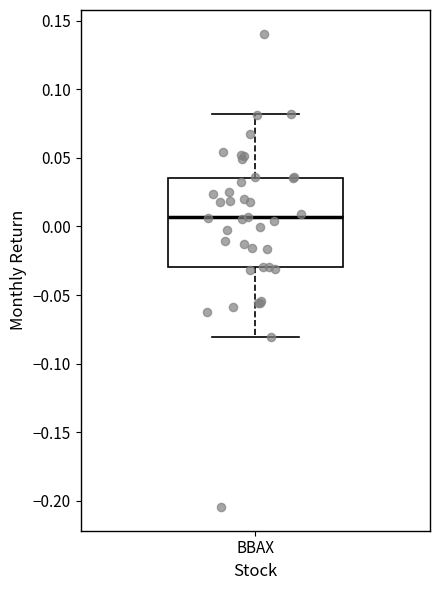

Transcribe this box plot: give where the median line is, the range the box spans, and where the two whiskers end, as read against the y-axis. The values are not printed on the chart, so give them approximately, as read against the axis.

median 0.005, box -0.030 to 0.035, whiskers -0.080 to 0.080